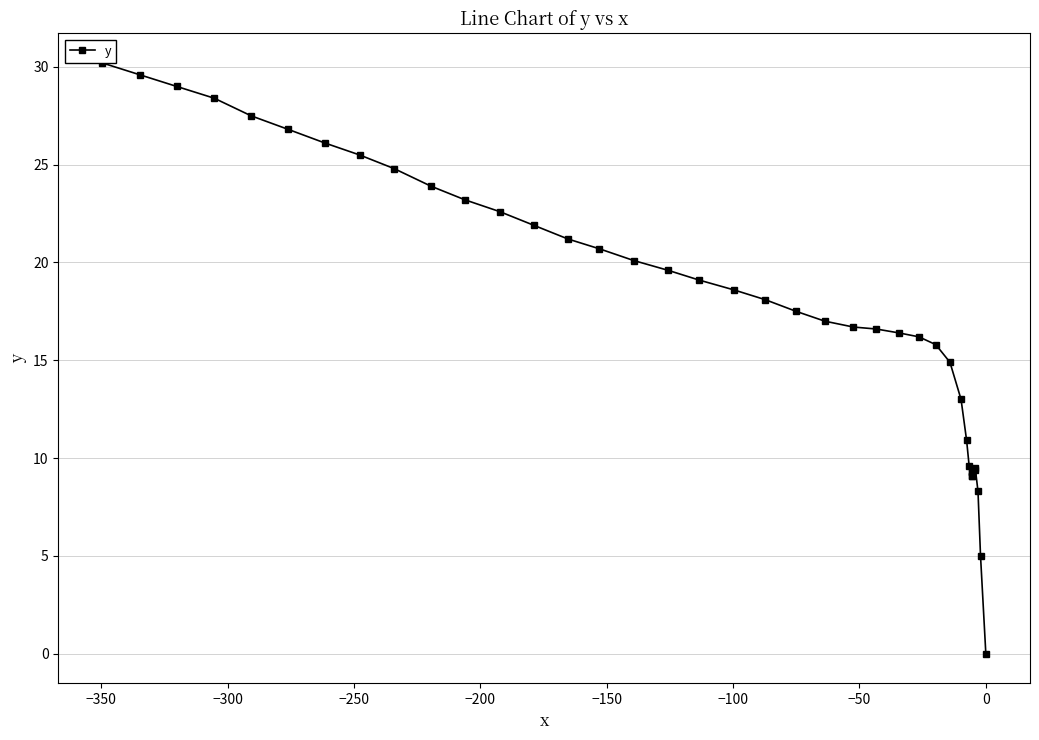

What is the average value?

17.8